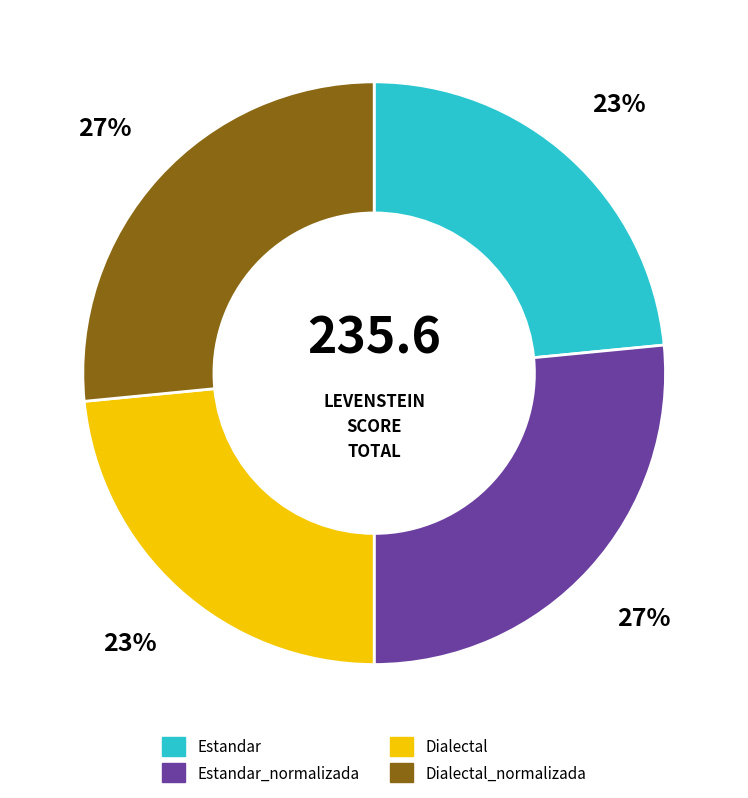

Count the number of slices in the pie.

4